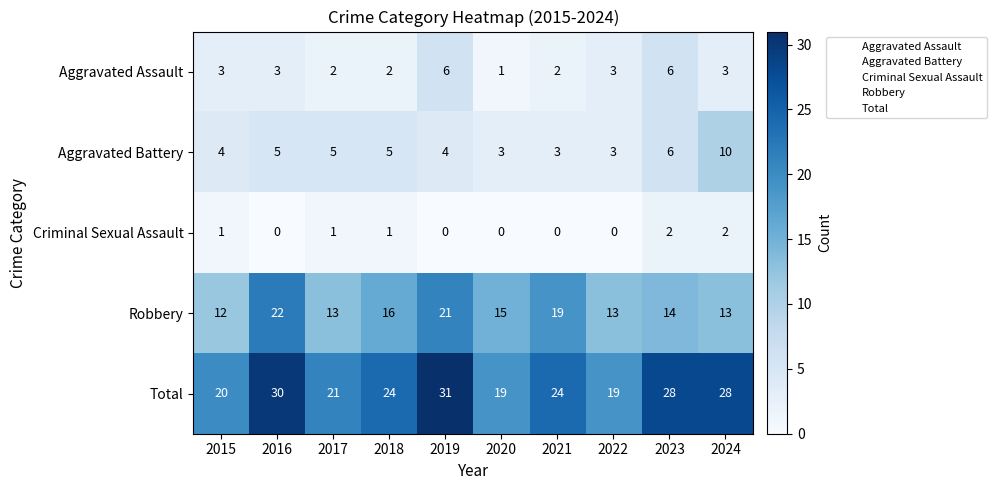

What is the spread (max minus min) of values at 2018?

23